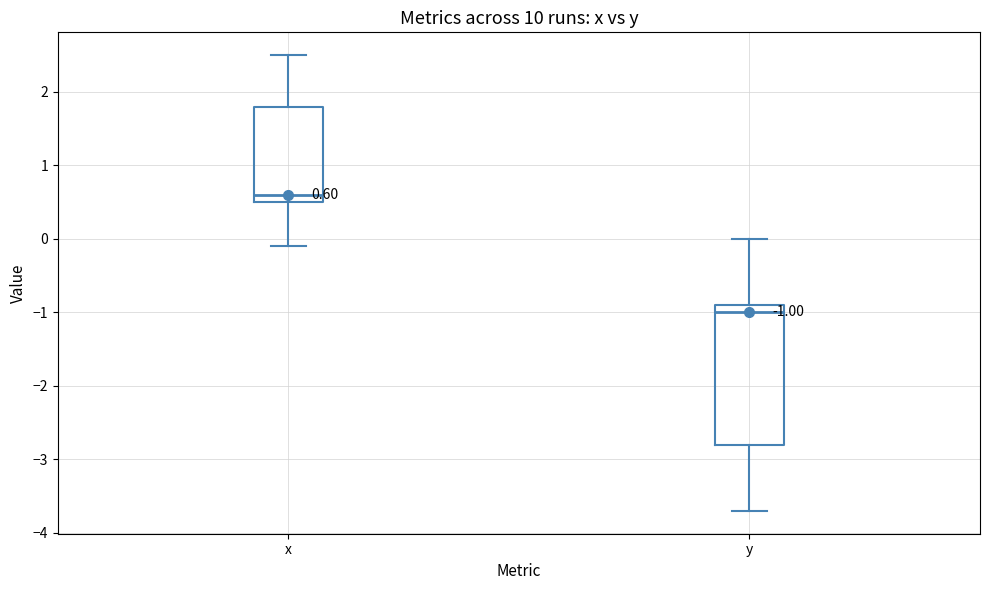

Comparing the boxes themselves (not the whiskers), which one is the tallest?

y